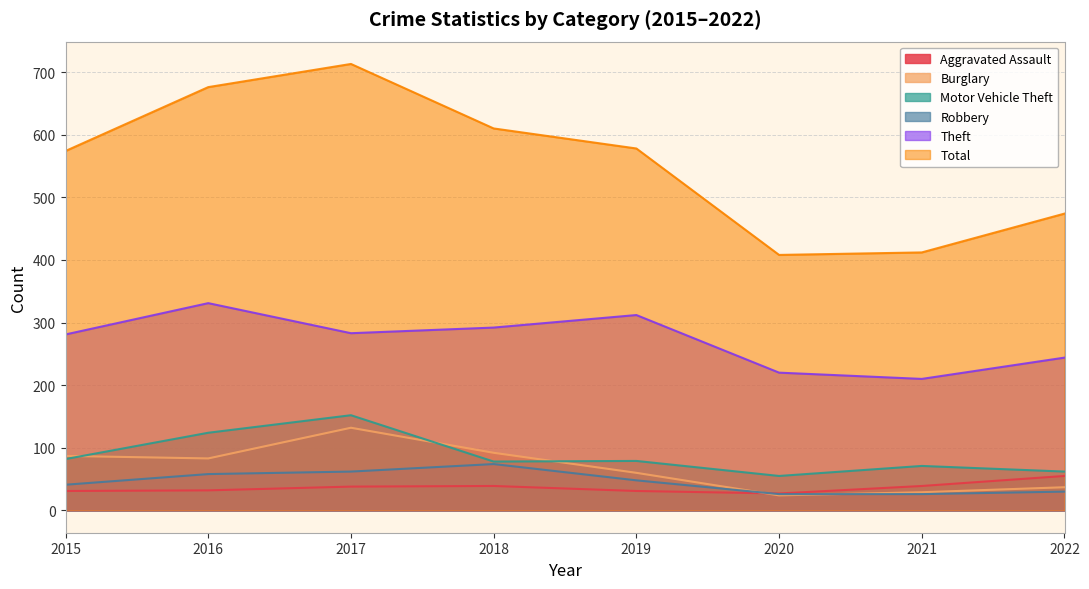

Reading right to left, transcribe all the data shown in this chart.

Aggravated Assault: 55	39	27	31	39	38	32	31
Burglary: 37	29	24	60	92	132	83	87
Motor Vehicle Theft: 62	71	55	79	78	152	124	82
Robbery: 30	26	26	48	74	62	58	41
Theft: 244	210	220	312	292	283	331	281
Total: 474	412	408	578	610	713	676	574